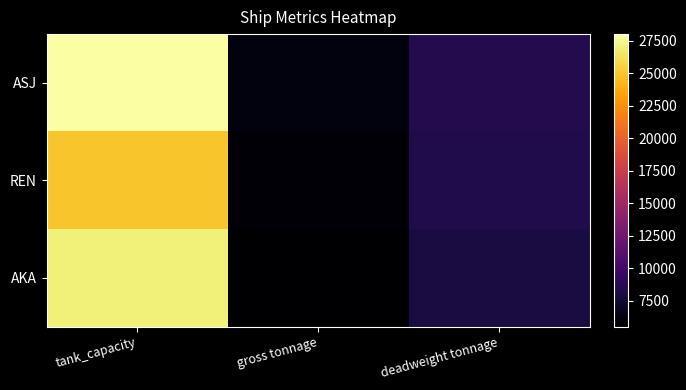

Which series has the widest spread of values?

ASJ